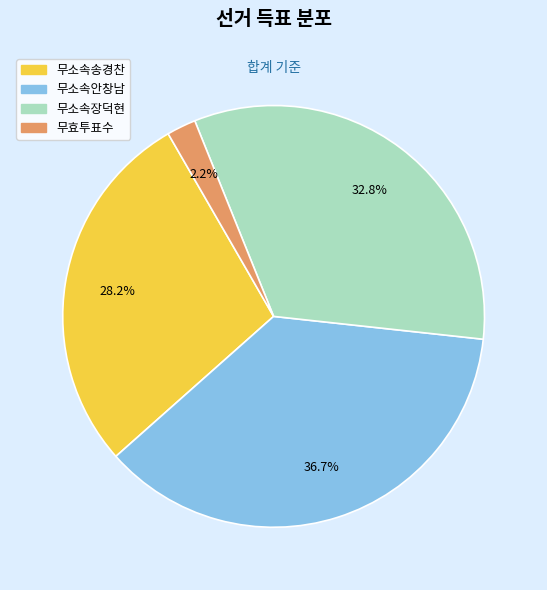

Is it true that 무소속안창남 is 37% of the pie?

True